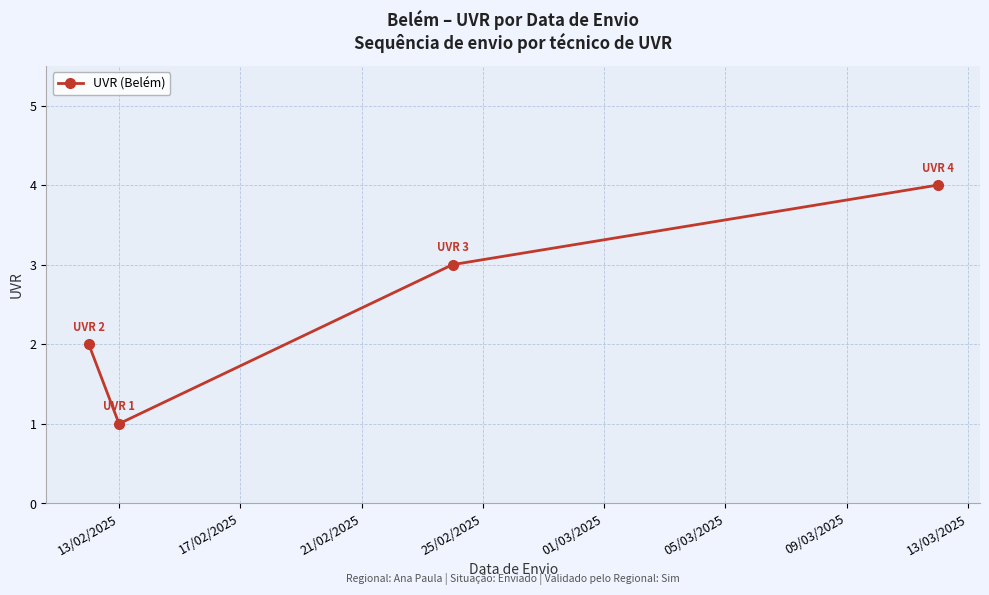

What is the greatest value displayed?

4